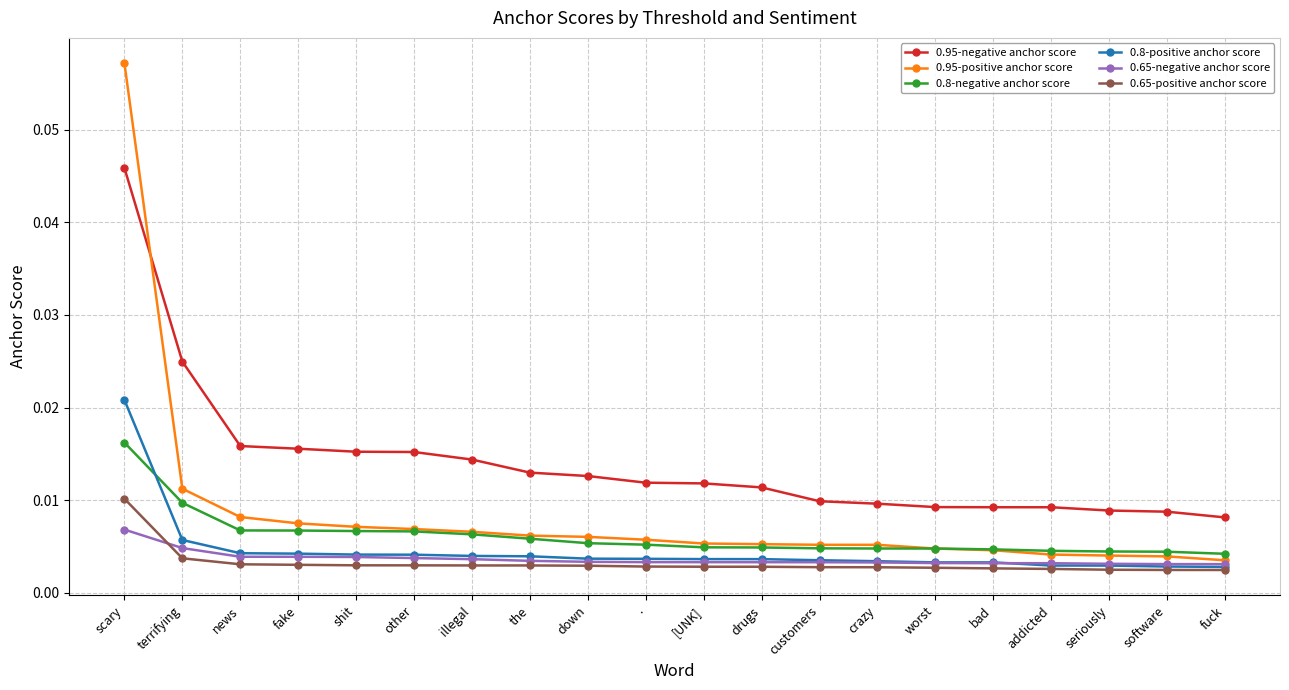

Is this an area chart (filled region under the line)?

No